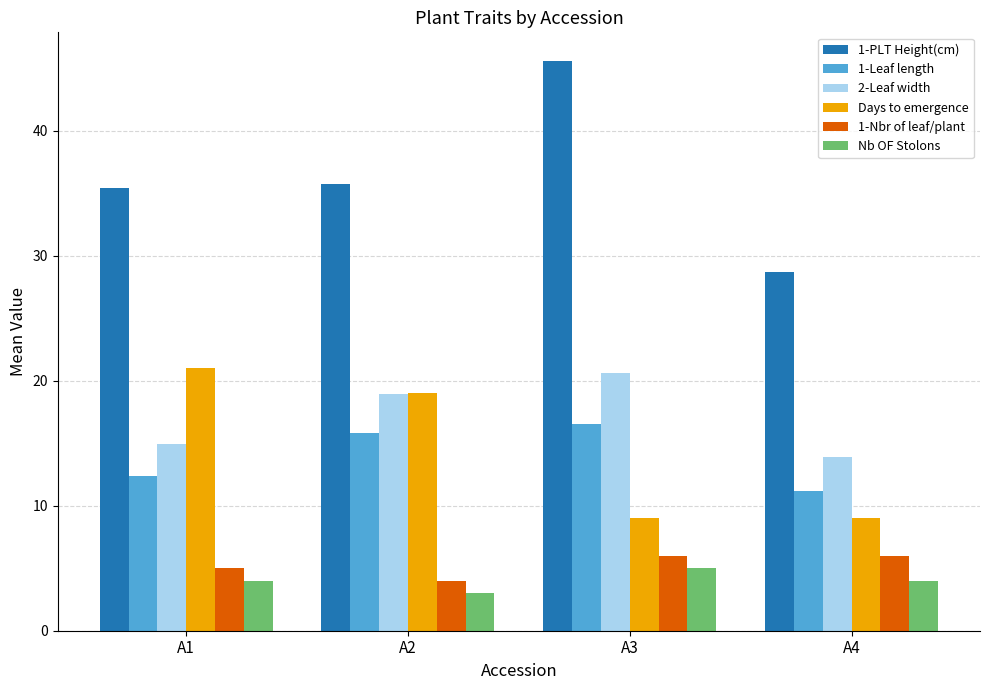

At A3, list the series in order from smallest to largest.

Nb OF Stolons, 1-Nbr of leaf/plant, Days to emergence, 1-Leaf length, 2-Leaf width, 1-PLT Height(cm)